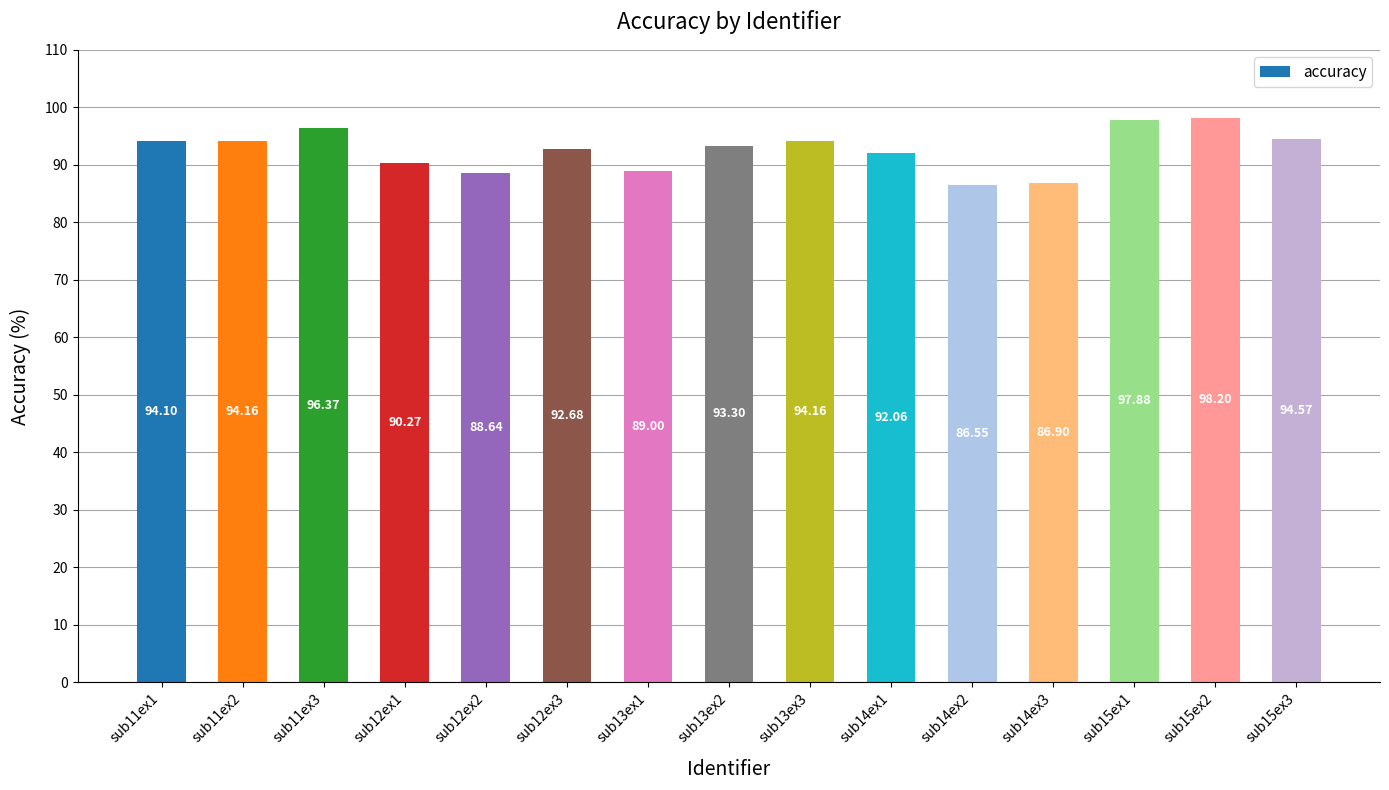

What is the difference between the values at sub14ex1 and sub12ex2?

3.4